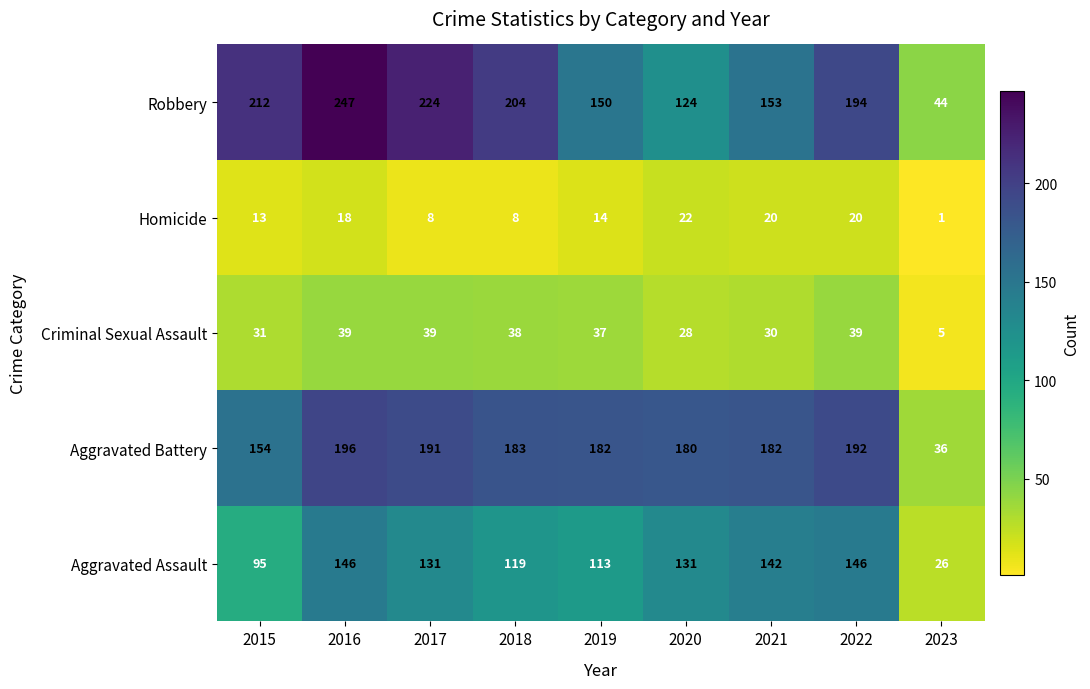

What is the lowest value of the Criminal Sexual Assault series?

5